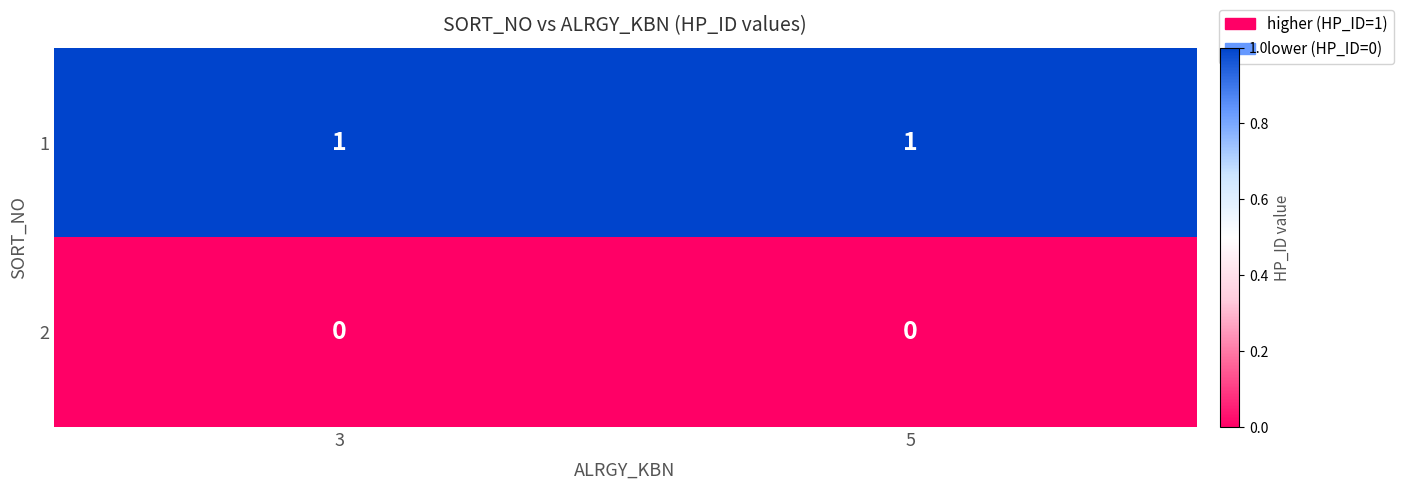

Reading left to right, list all the values displayed in this chart.

1: 1	1
2: 0	0